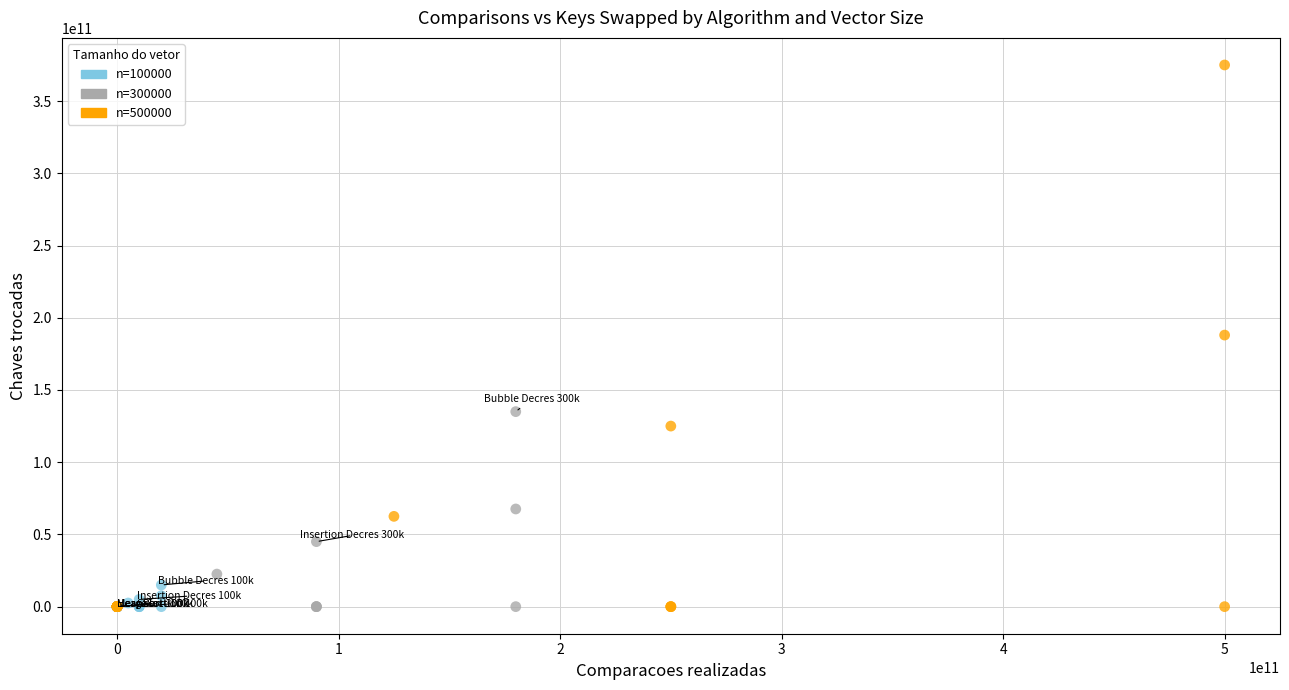

What are all the series names shown in the legend?

n=100000, n=300000, n=500000